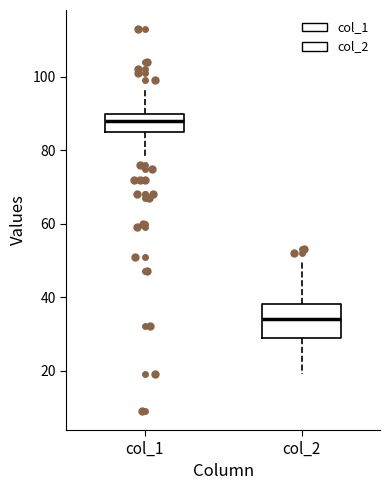

Where is the upper edge of the box for col_2 on the y-axis? The values are not printed on the chart, so give them approximately, as read against the axis.

38